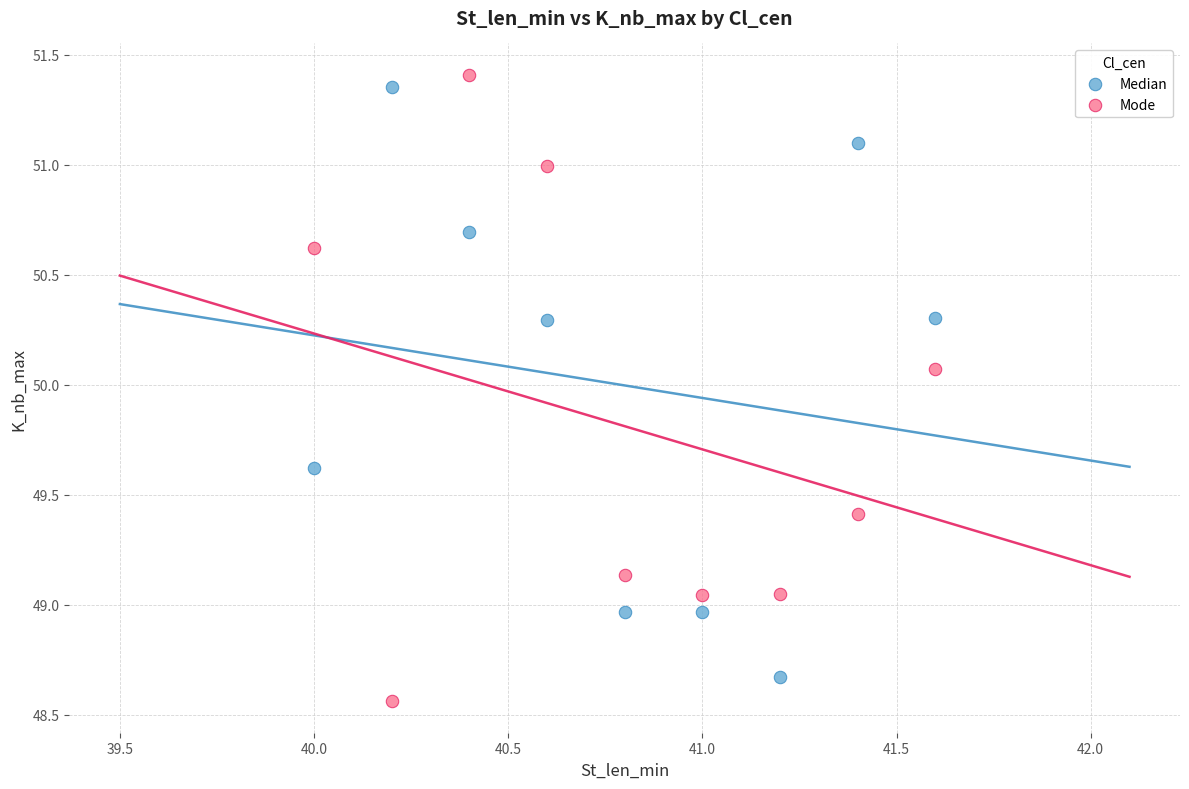

Which series reaches the minimum Y coordinate?

Mode